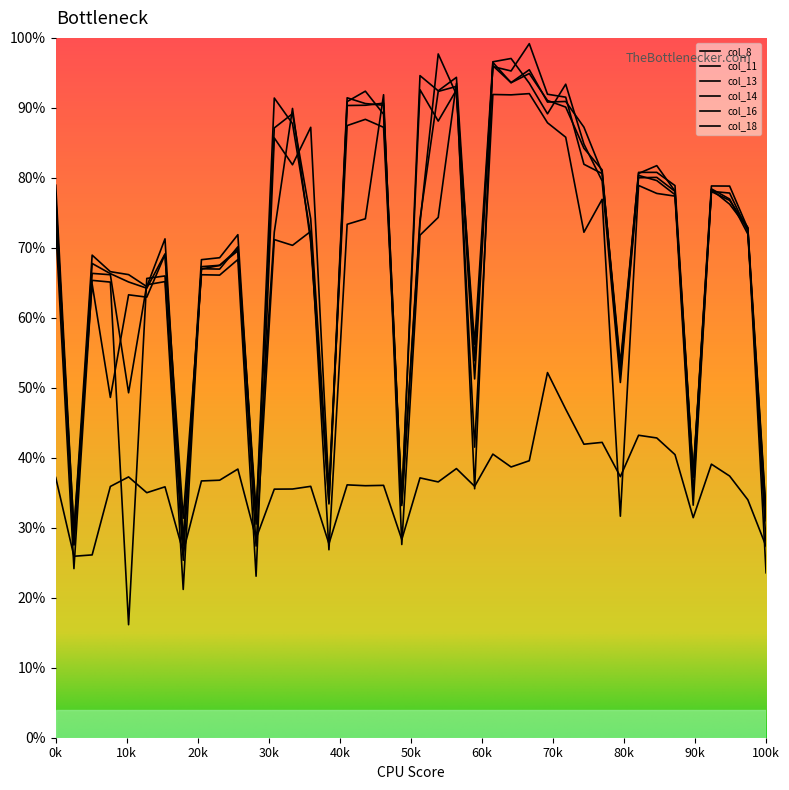

List the labels in order of col_13 value, largest first.

21, 24, 26, 25, 17, 22, 27, 16, 28, 13, 18, 29, 30, 32, 33, 36, 34, 0, 37, 20, 12, 38, 14, 10, 9, 8, 2, 3, 6, 5, 23, 31, 4, 35, 15, 19, 11, 39, 1, 7